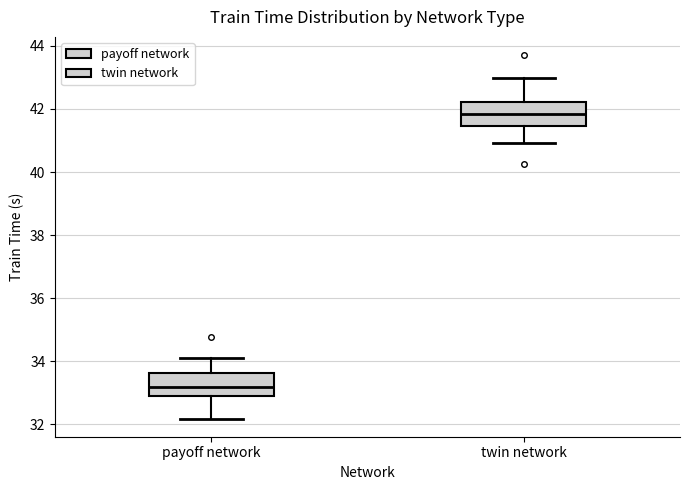

Reading left to right, transcribe this box plot: for each box, give where its median line is, the range the box spans, and where its two whiskers end, as read against the y-axis. The values are not printed on the chart, so give them approximately, as read against the axis.

payoff network: median 33.2, box 33.0 to 33.6, whiskers 32.2 to 34.2
twin network: median 41.8, box 41.4 to 42.2, whiskers 41.0 to 43.0